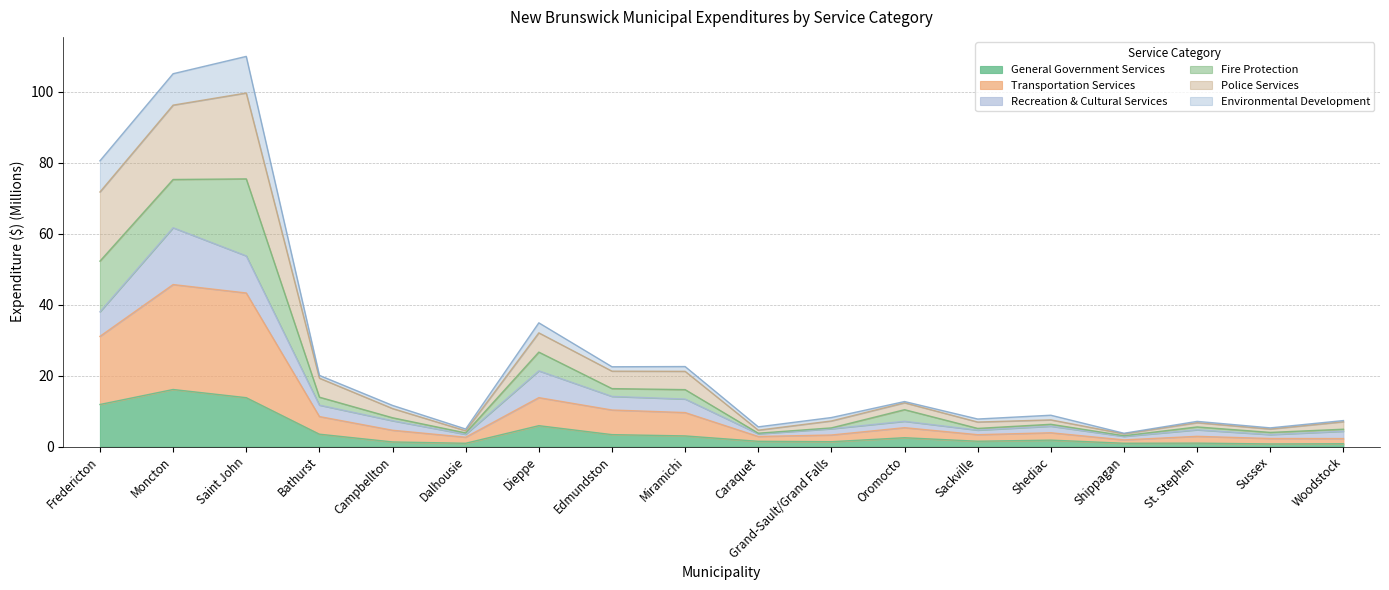

What is the average value of the General Government Services series?

4.0